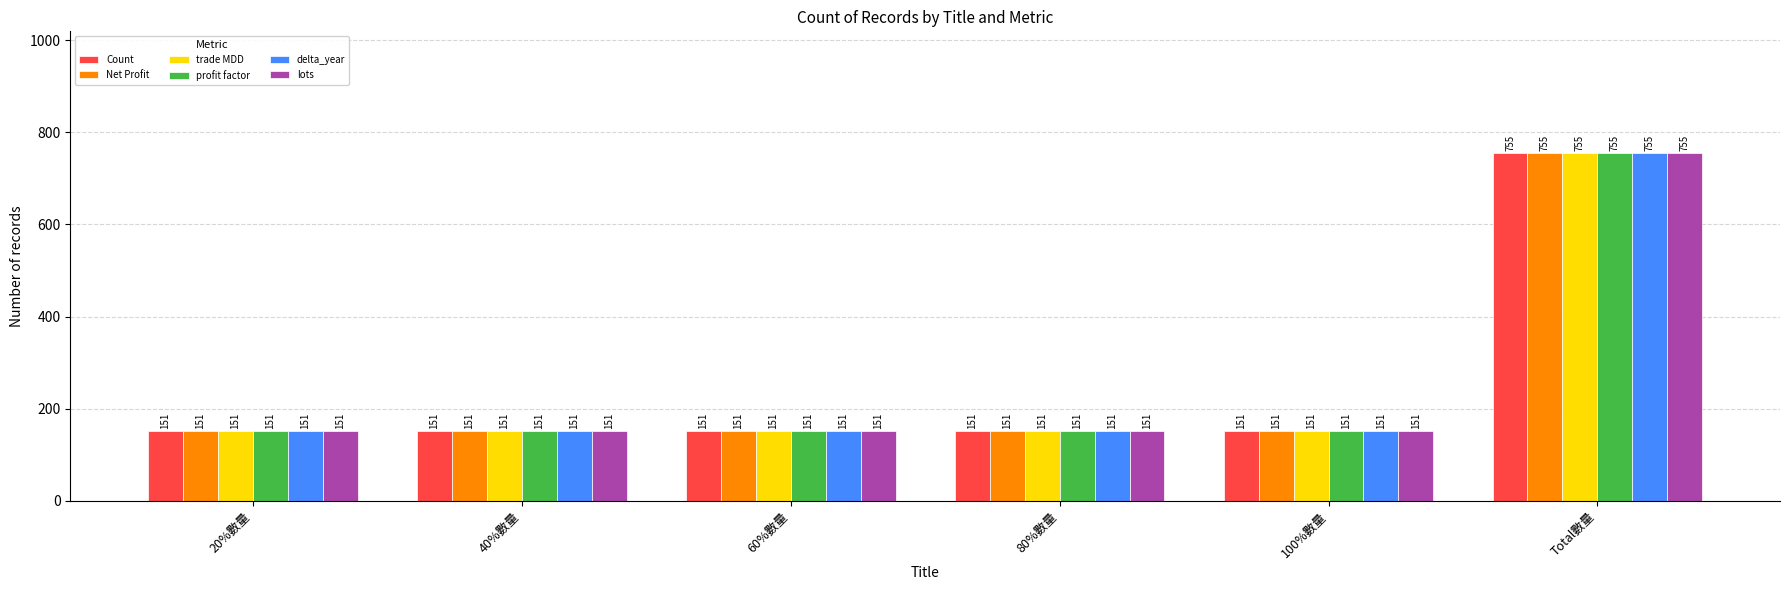

How many distinct data groups are displayed?

6